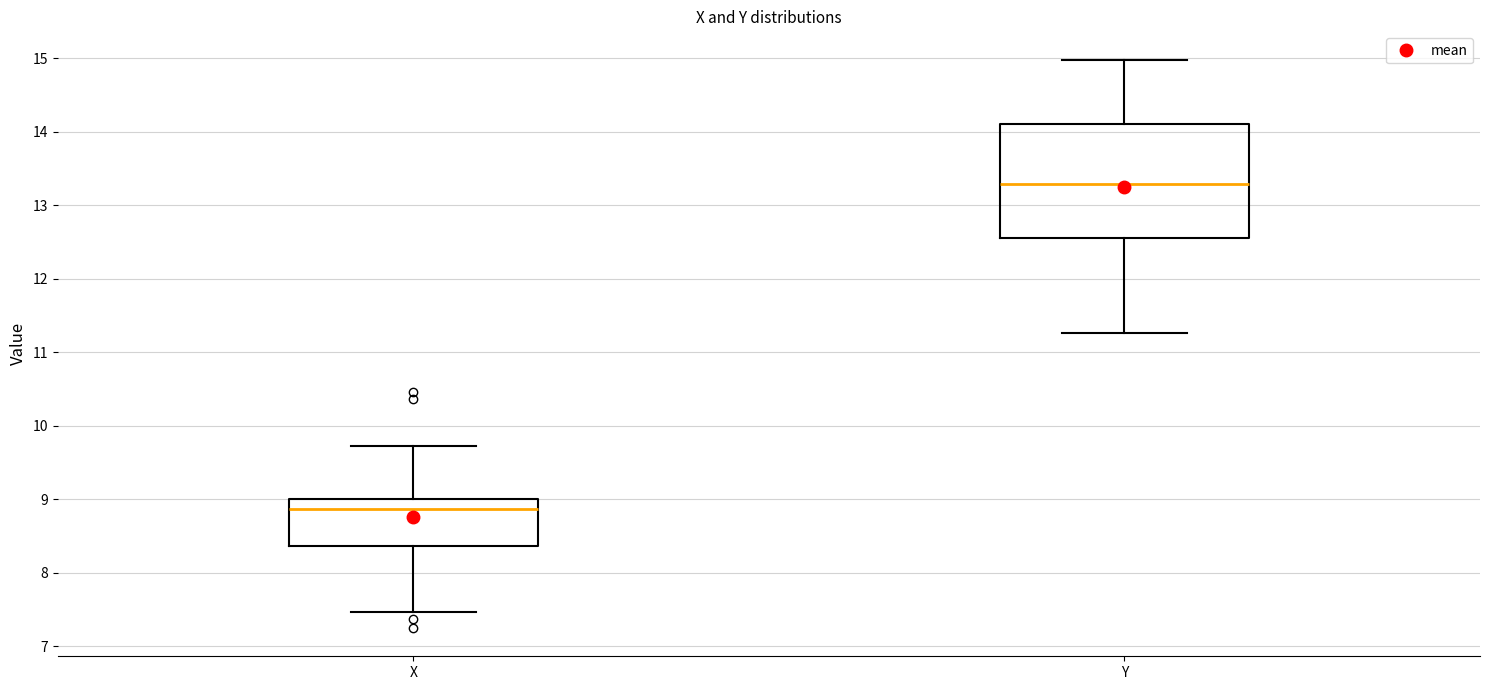

Which box has the highest median line?

Y